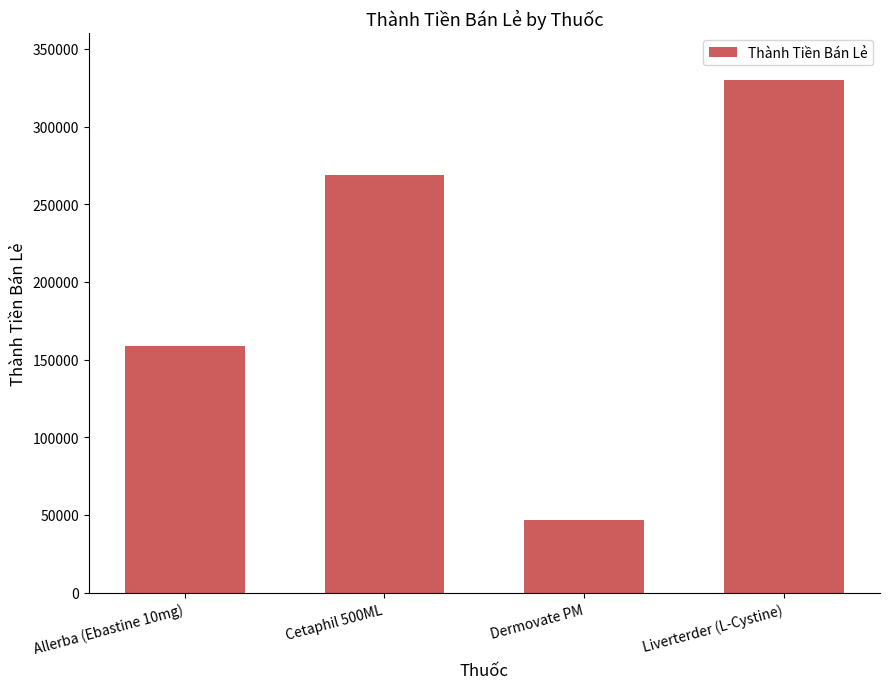

What is the ratio of the value at Liverterder (L-Cystine) to the value at Cetaphil 500ML?

1.2